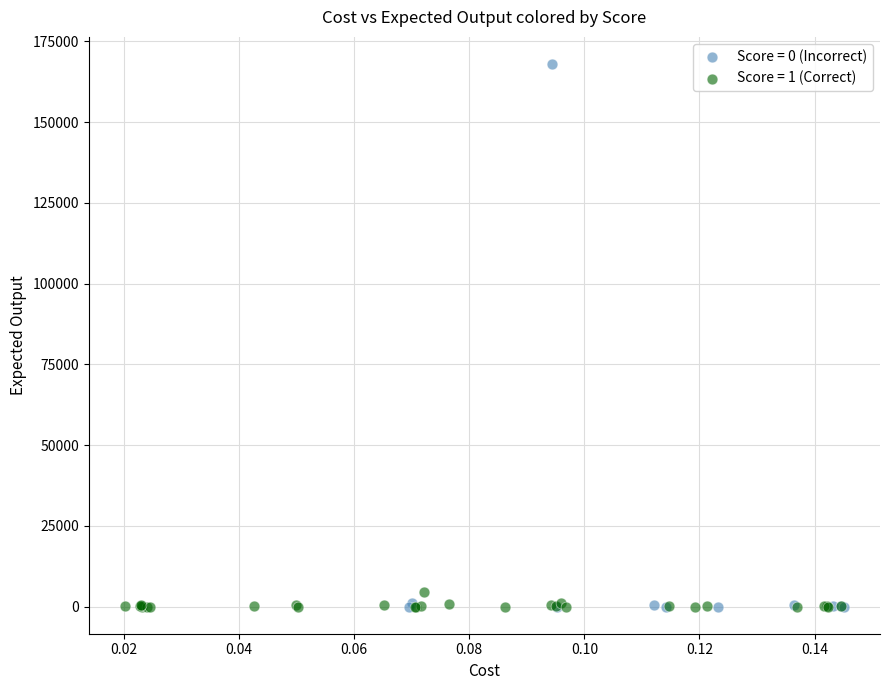

Which series reaches the maximum Y coordinate?

Score = 0 (Incorrect)